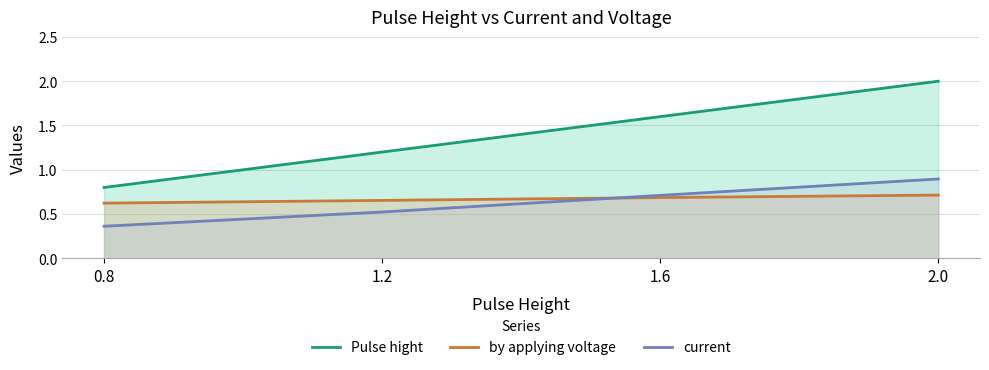

What is the maximum value shown in the chart?

2.0